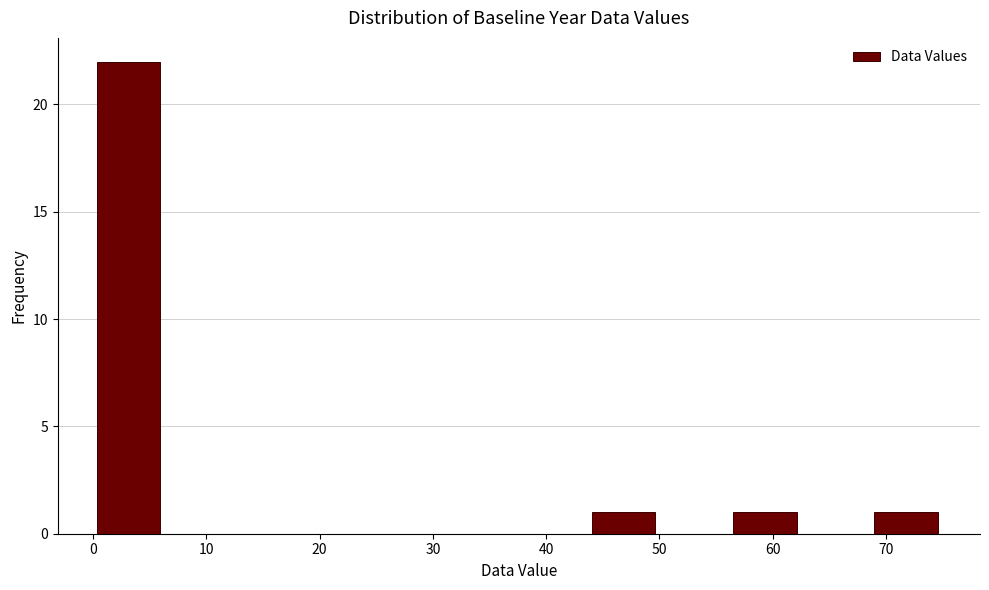

Reading left to right, transcribe this chart: for each bar, give the range it covers on the x-axis and its height. Neither the bar edges nor the heights are printed on the chart, so give them approximately, as read against the axes.

0 to 6: 22
6 to 12: 0
12 to 19: 0
19 to 25: 0
25 to 31: 0
31 to 37: 0
37 to 44: 0
44 to 50: 1
50 to 56: 0
56 to 62: 1
62 to 69: 0
69 to 75: 1